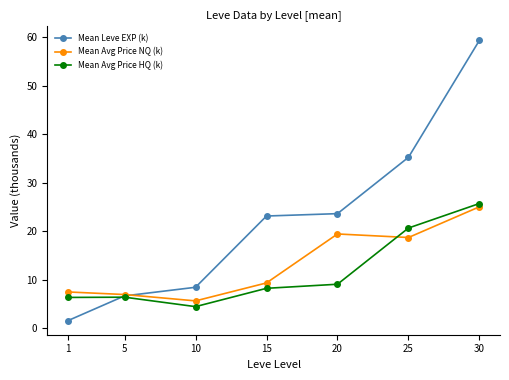

Which label corresponds to the largest value in the chart?

30